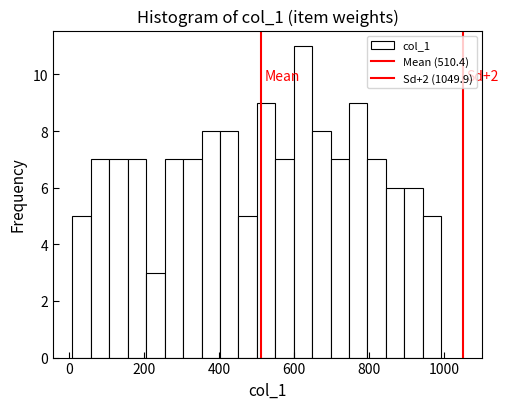

Read against the x-axis, roughly where is the centre of the tallest bar?

620